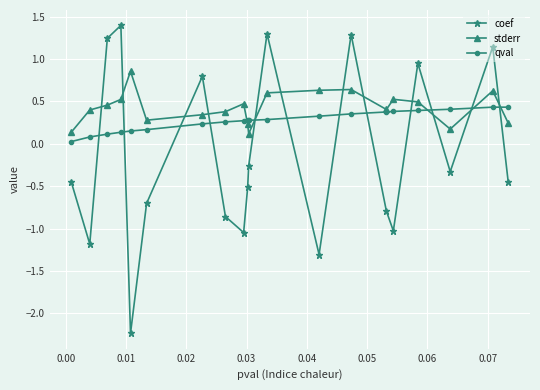

Which series has the widest spread of values?

coef